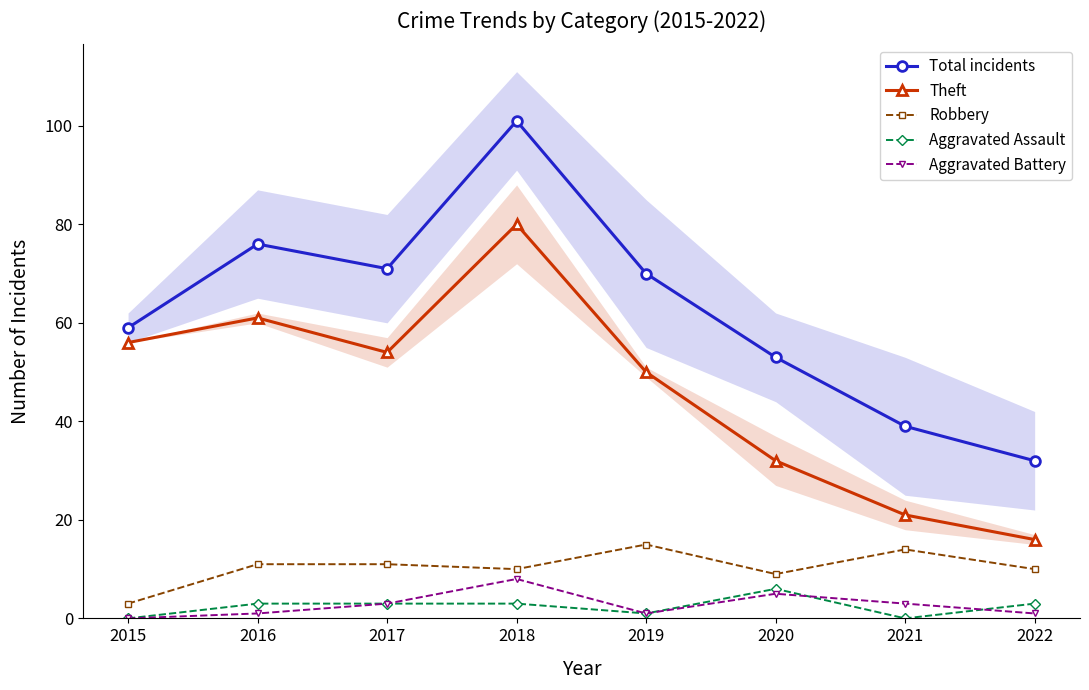

Reading left to right, transcribe all the data shown in this chart.

Total incidents: 59	76	71	101	70	53	39	32
Theft: 56	61	54	80	50	32	21	16
Robbery: 3	11	11	10	15	9	14	10
Aggravated Assault: 0	3	3	3	1	6	0	3
Aggravated Battery: 0	1	3	8	1	5	3	1